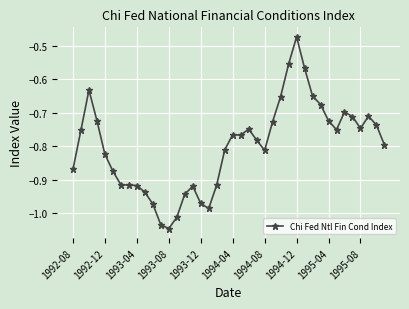

What is the difference between the maximum and minimum values?

0.6